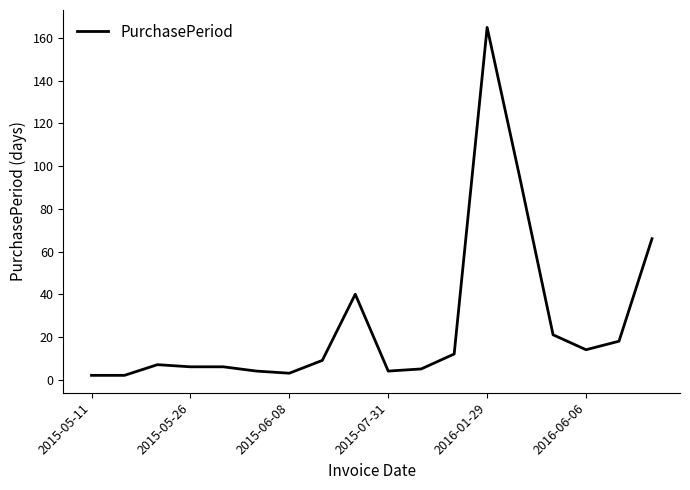

What is the greatest value displayed?

165